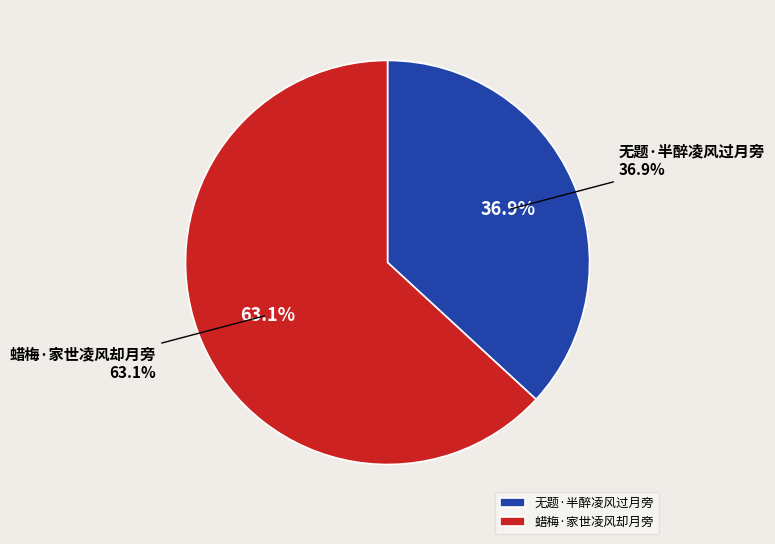

Which category has the smallest portion of the pie?

无题·半醉凌风过月旁